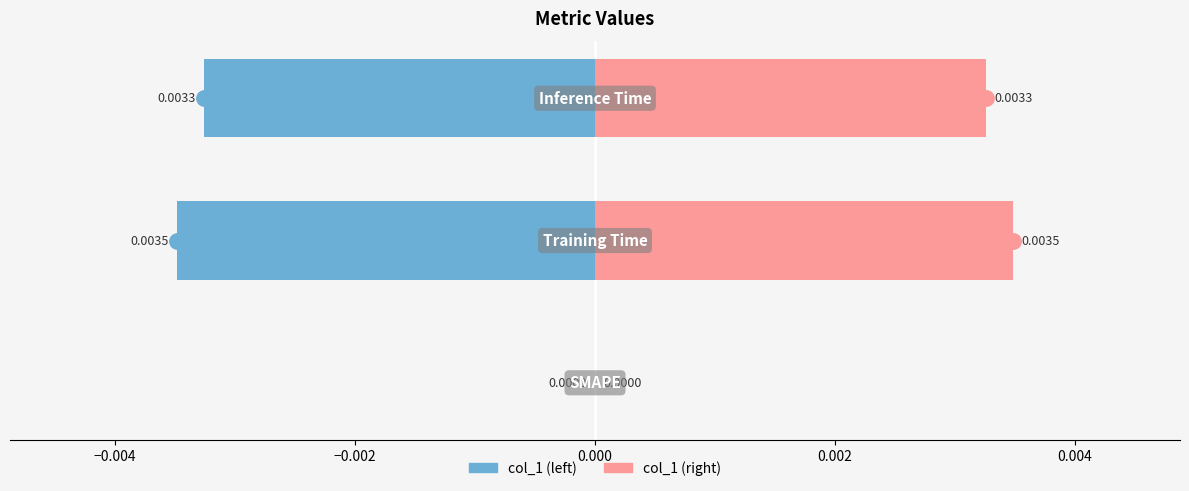

Count the number of data series in this chart.

2